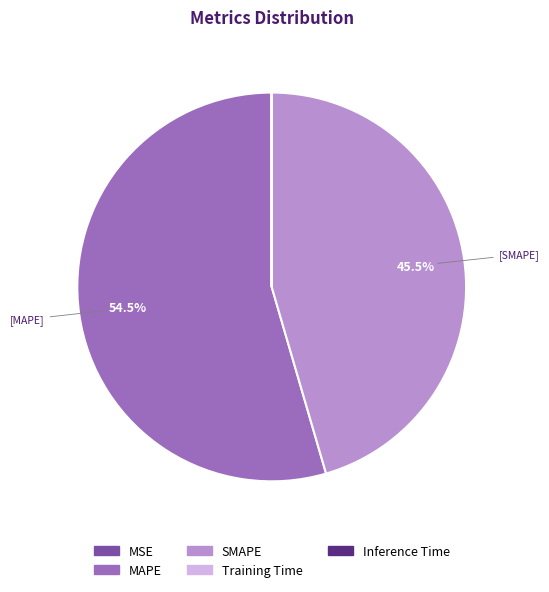

Does any single category account for the majority?

Yes